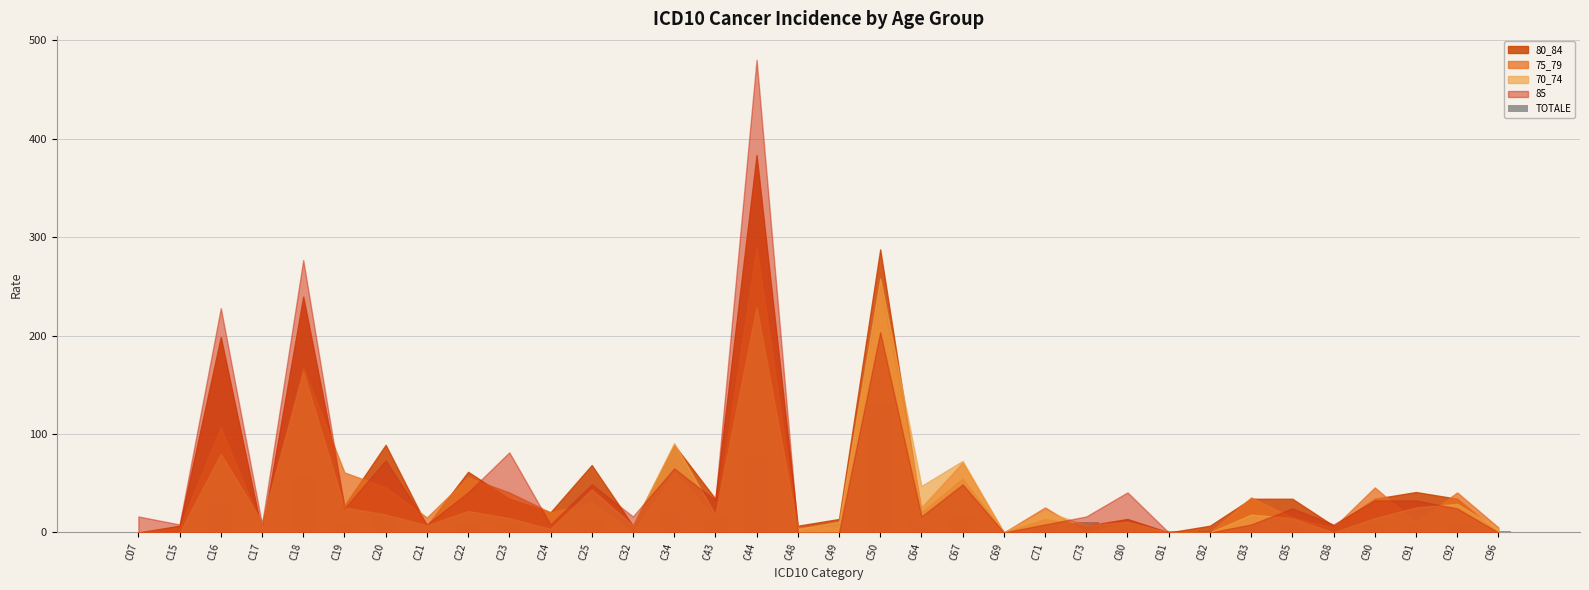

Where is the data nearest to the value 65?

C18